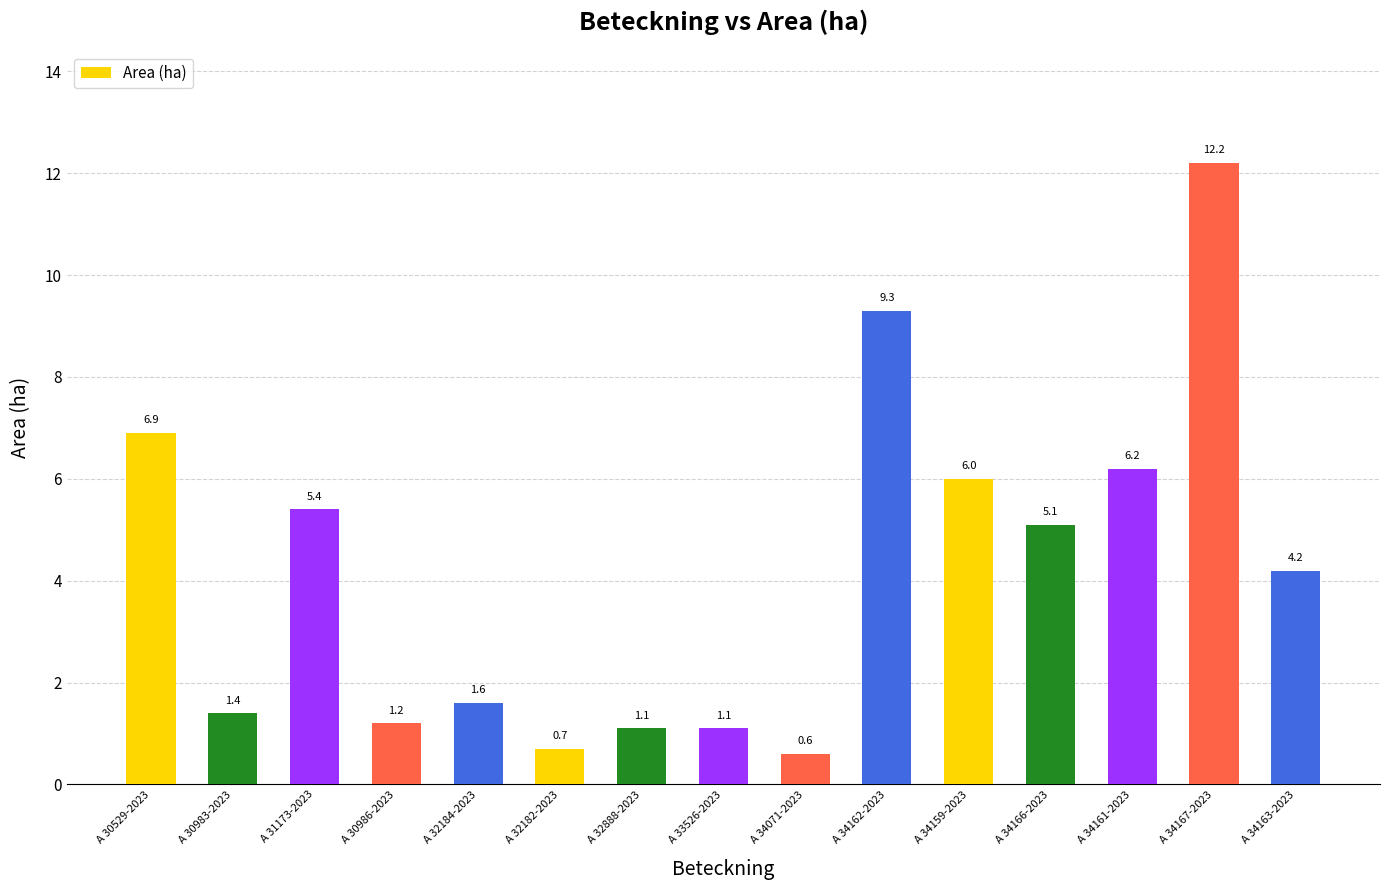

What is the value of the 9th bar from the left?

0.6